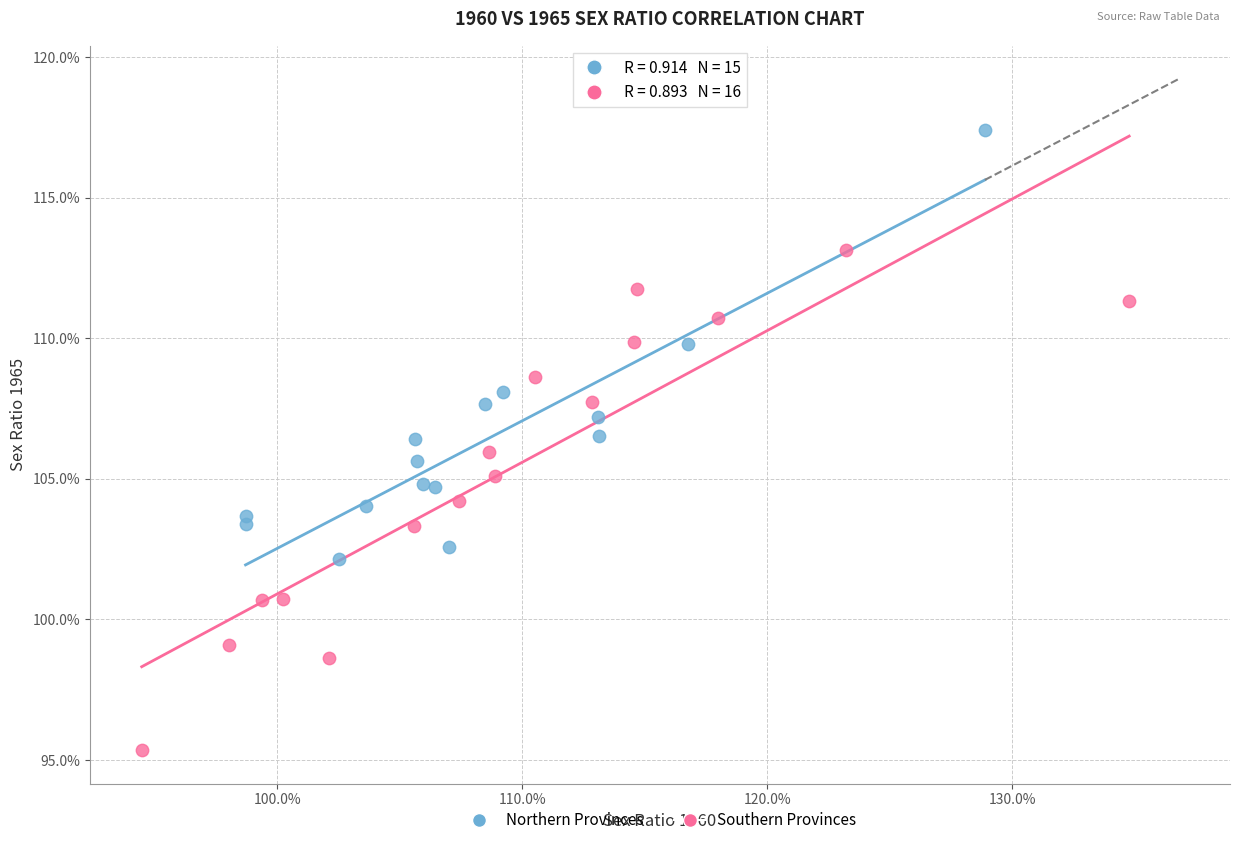

Which series has the largest Y range (max minus min)?

Southern Provinces